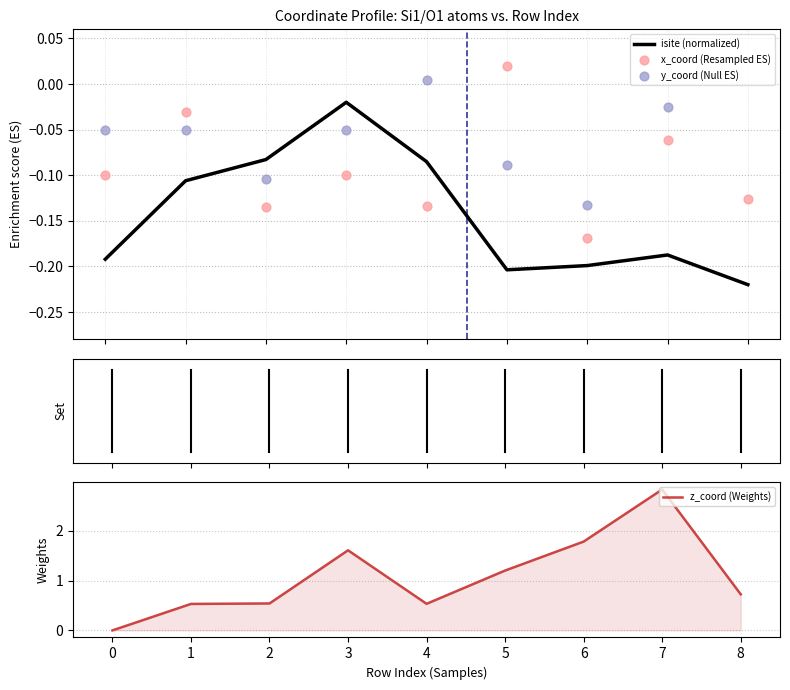

The z_coord (Weights) series shows -1.9 at 0. True or false?

False